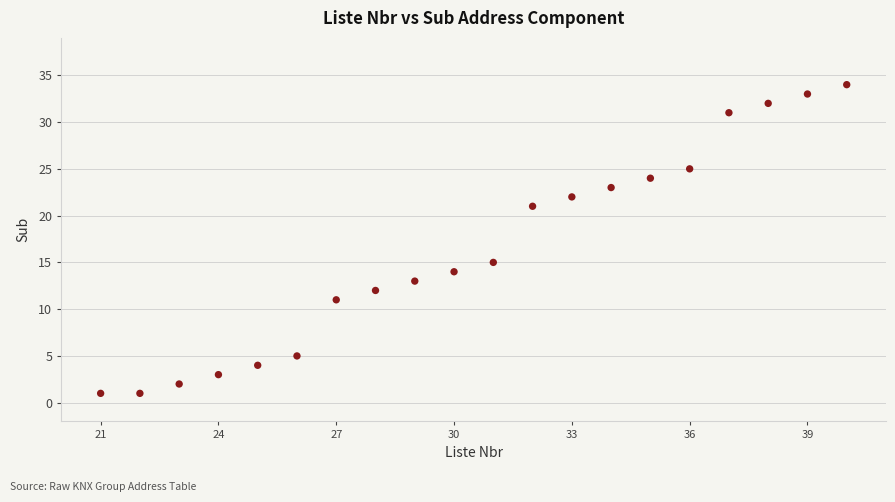

What Y value in the scatter plot is closest to 17?

15